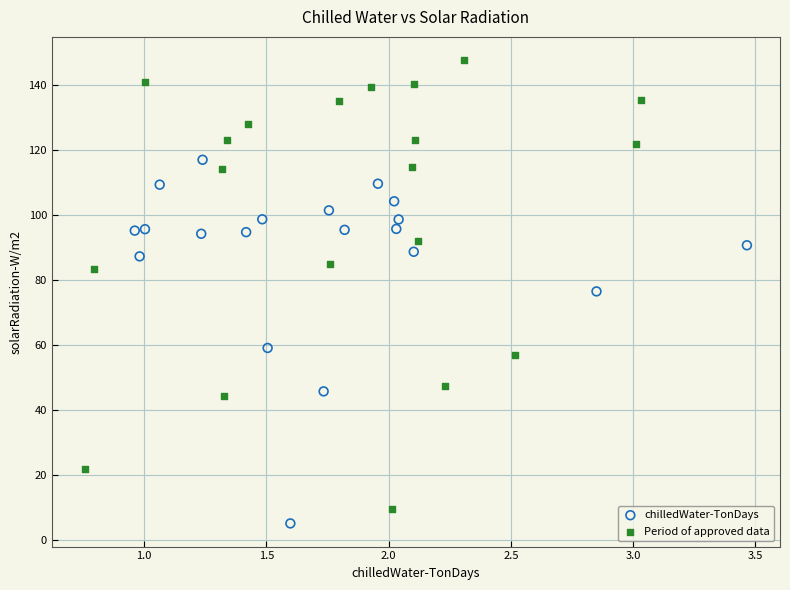

Which series has the largest Y range (max minus min)?

Period of approved data